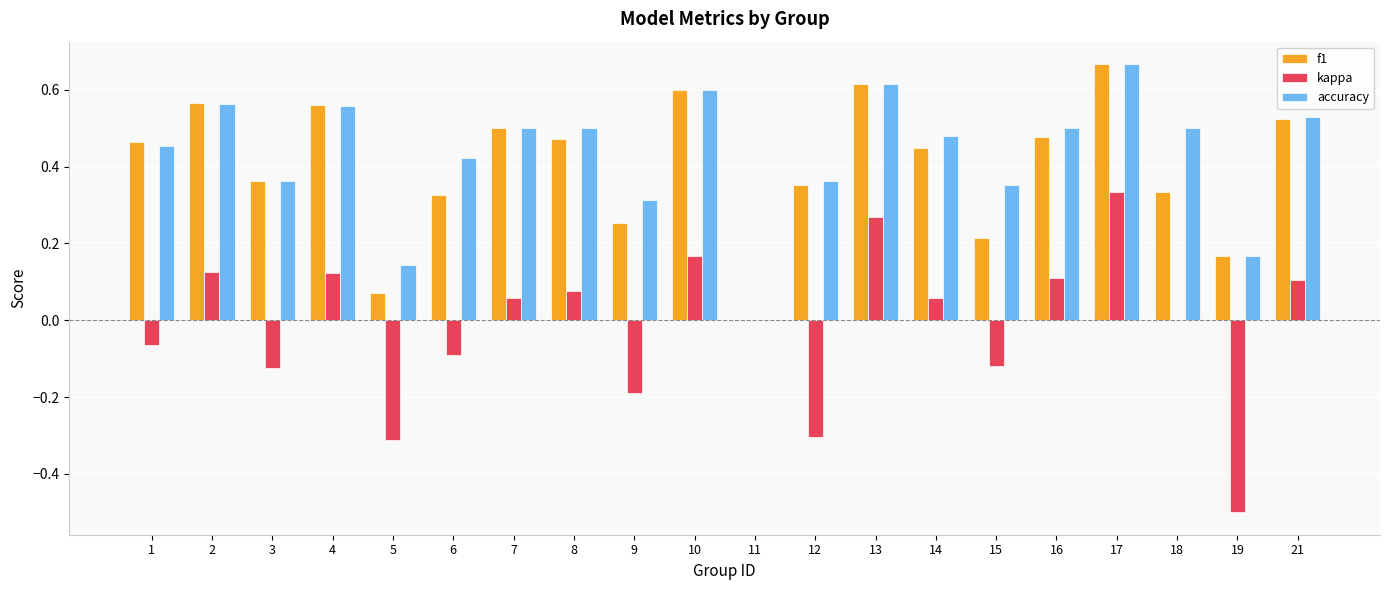

How many accuracy values are between 0 and 1?

20